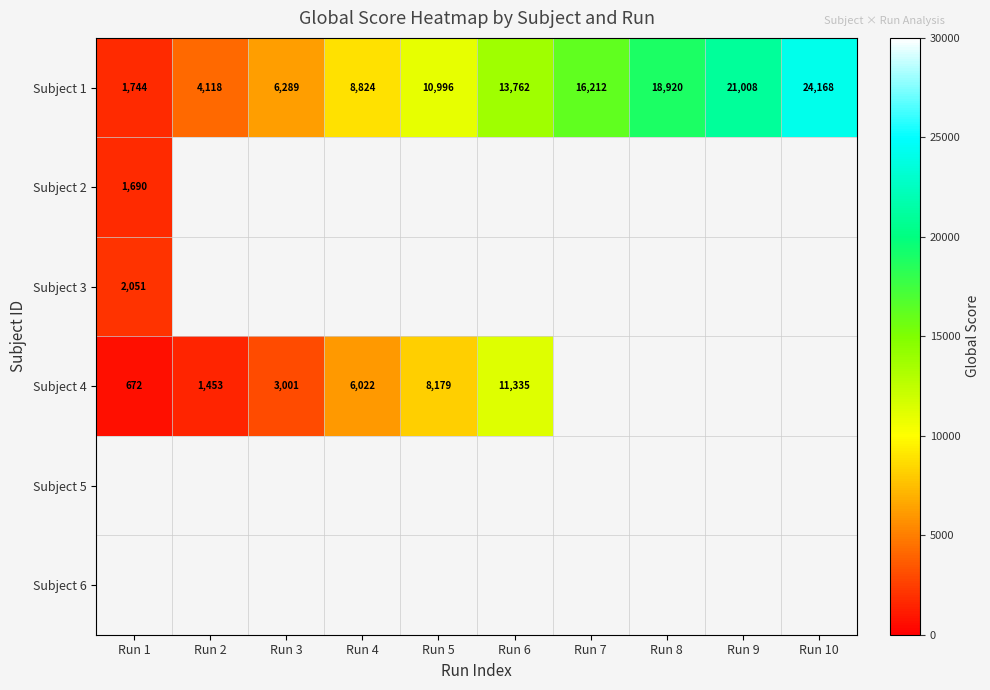

At which category does the chart reach its peak across all series?

Run 10